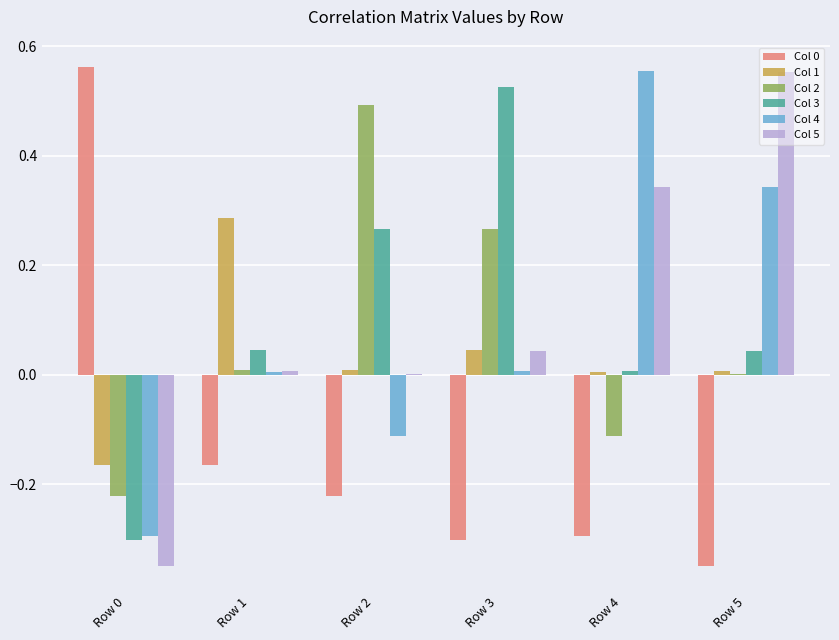

Is the value of Col 5 at Row 4 greater than the value of Col 1 at Row 1?

Yes